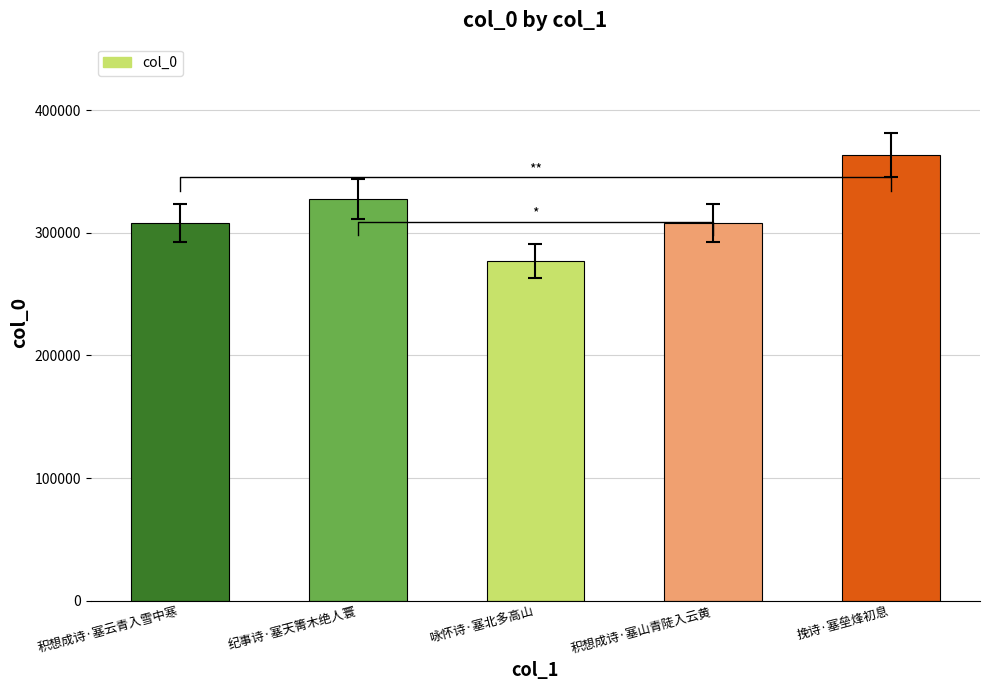

Reading right to left, extract all data points from this chart.

挽诗·塞垒烽初息=363495	积想成诗·塞山青陡入云黄=308282	咏怀诗·塞北多高山=276716	纪事诗·塞天箐木绝人寰=327683	积想成诗·塞云青入雪中寒=308212